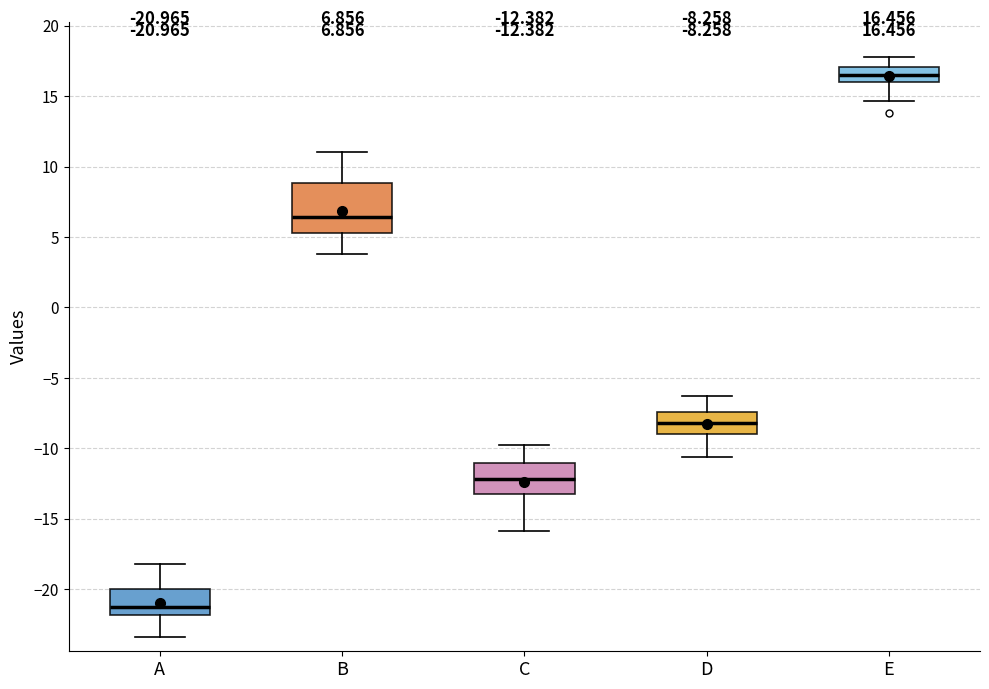

Comparing the boxes themselves (not the whiskers), which one is the tallest?

B